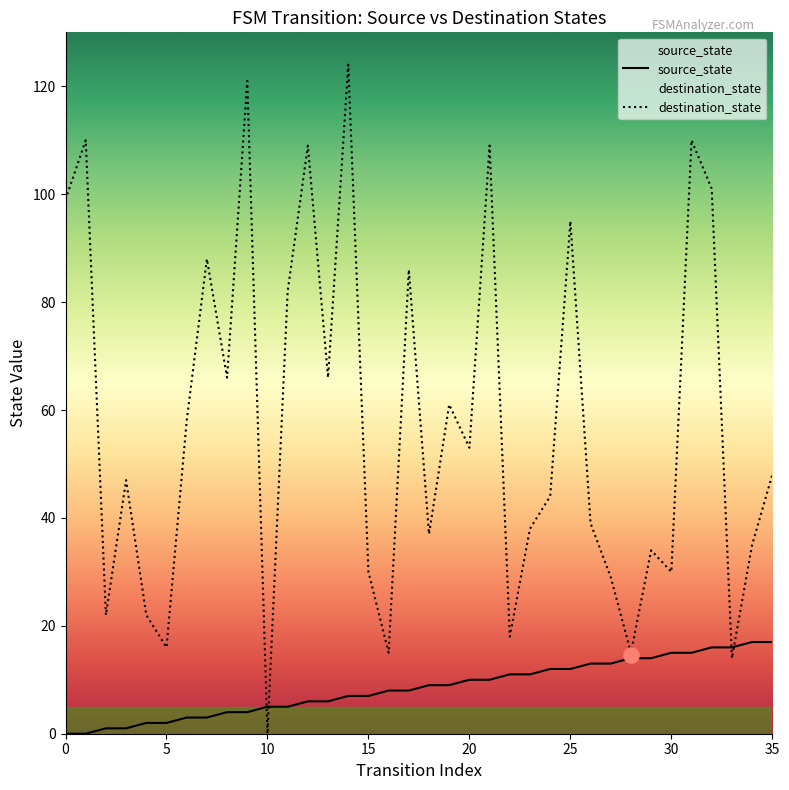

Which series reaches the minimum Y coordinate?

source_state